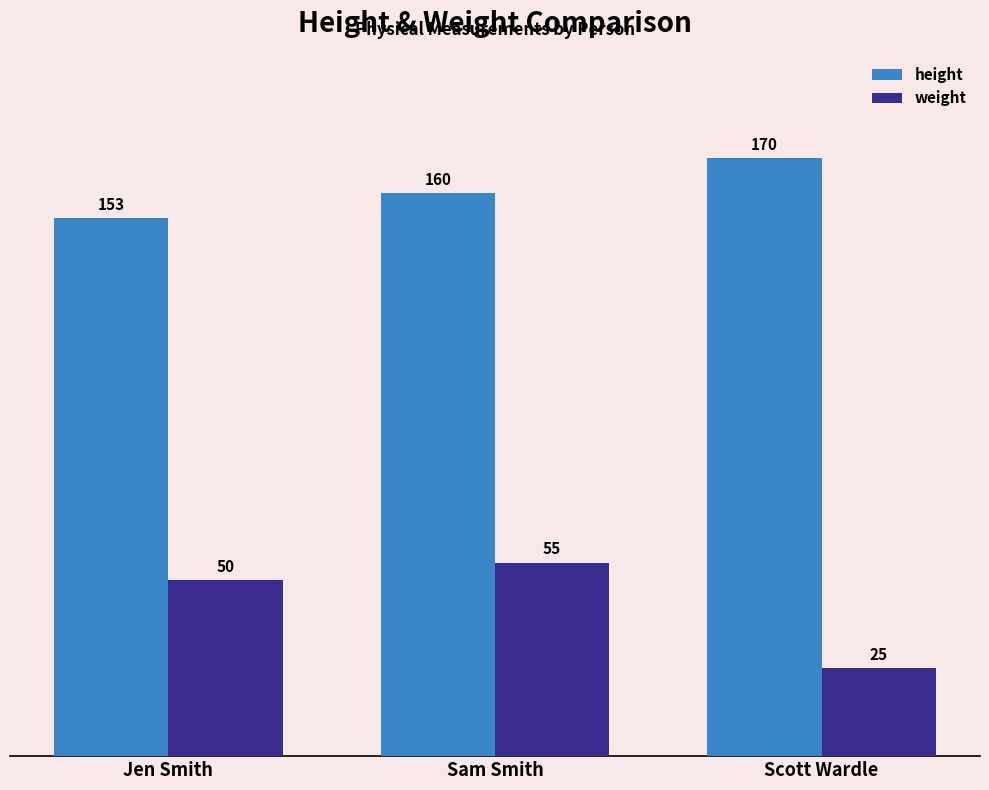

What is the value of the weight bar at the 3rd from the left?

25